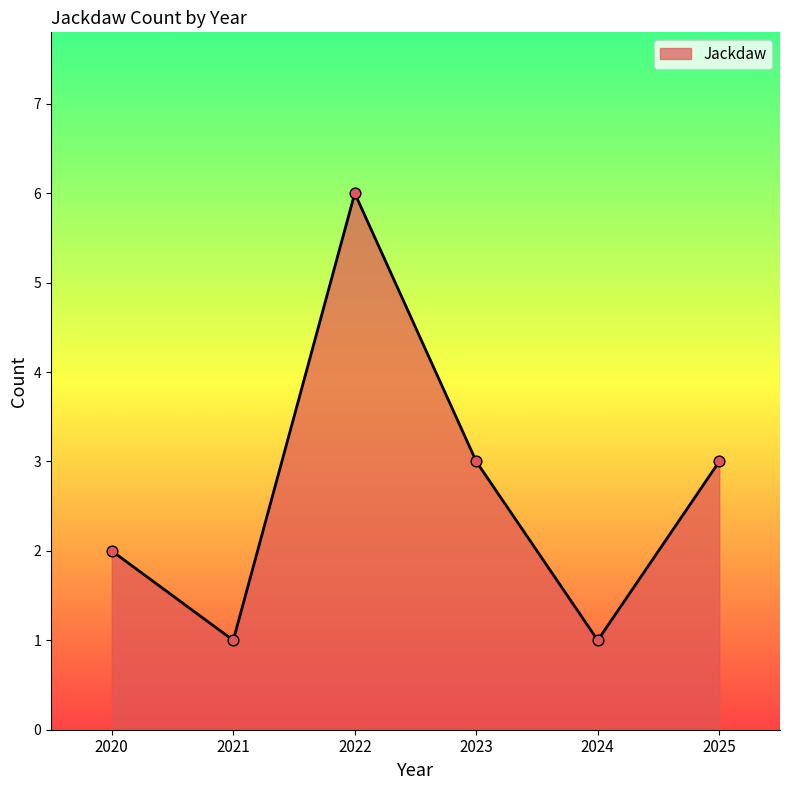

What is the ratio of the value at 2020 to the value at 2024?

2.0